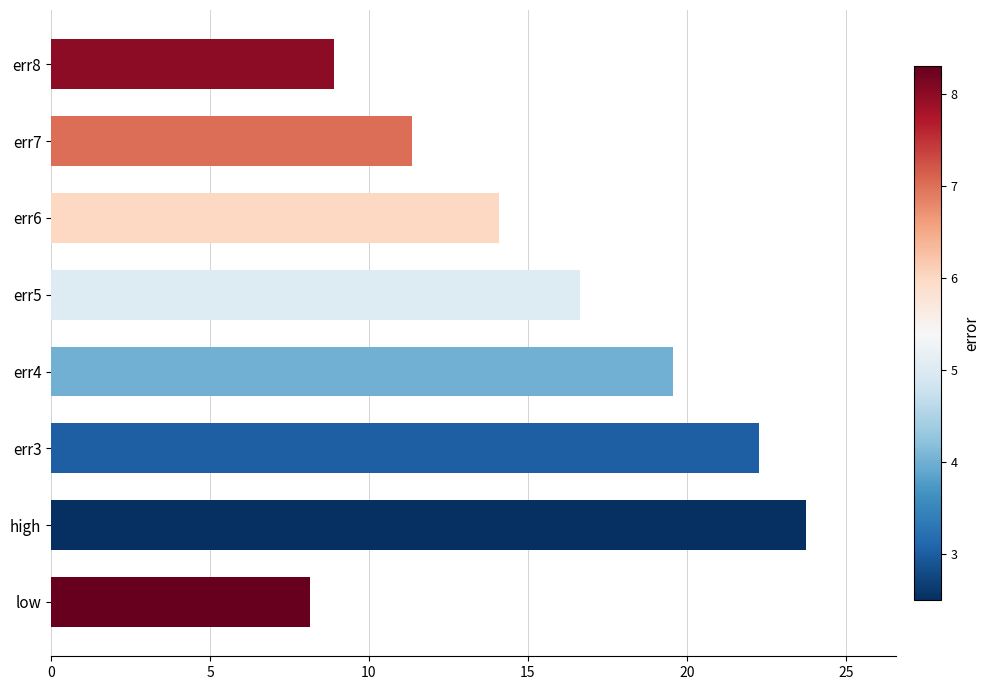

Rank the categories by value from highest to lowest.

high, err3, err4, err5, err6, err7, err8, low